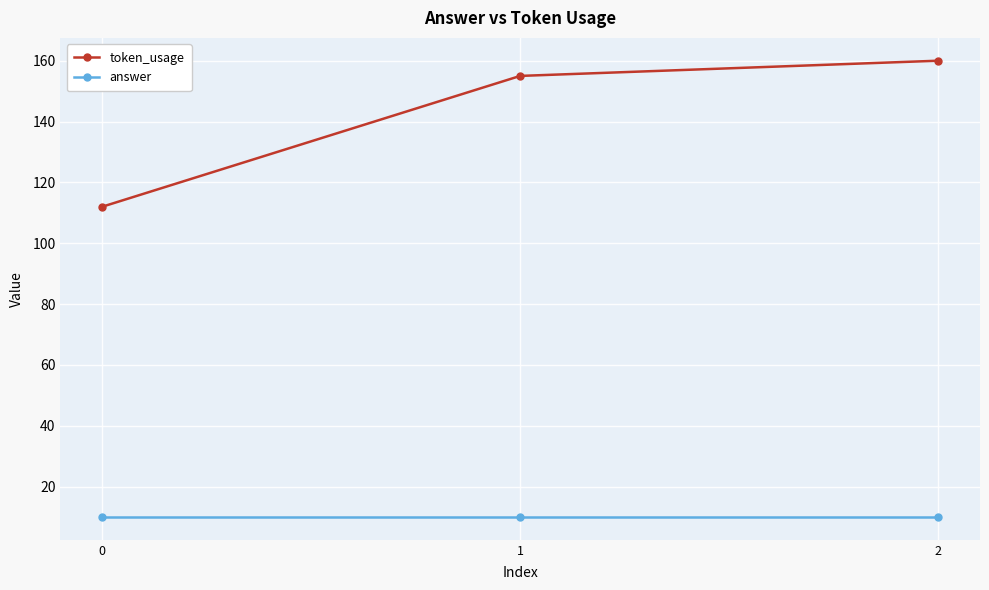

The token_usage series shows 88 at 2. True or false?

False